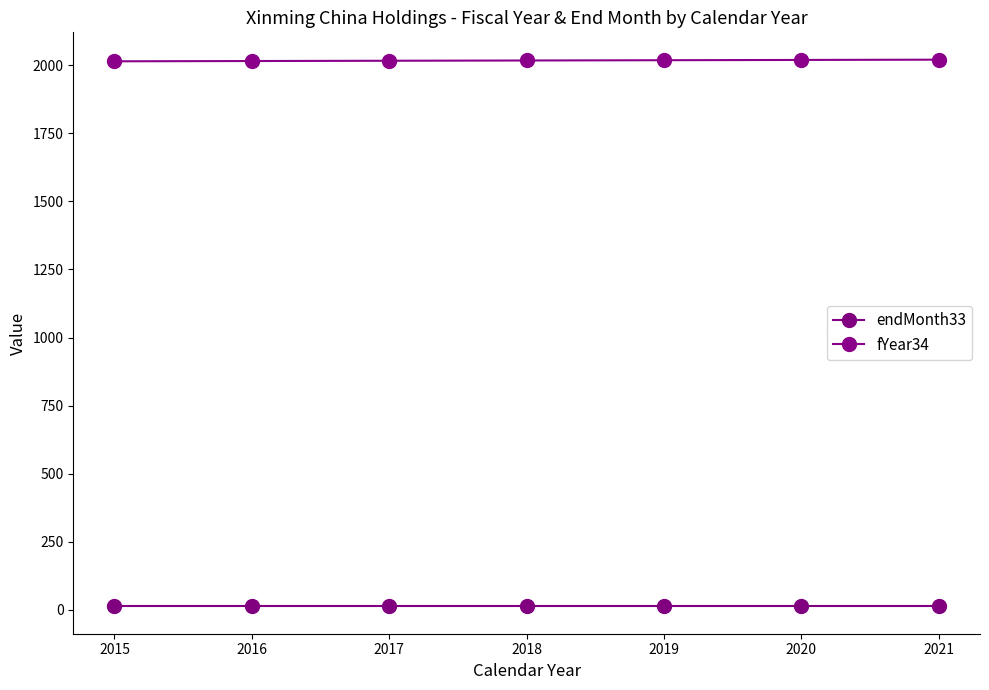

True or false: fYear34 and endMonth33 intersect in this chart.

False